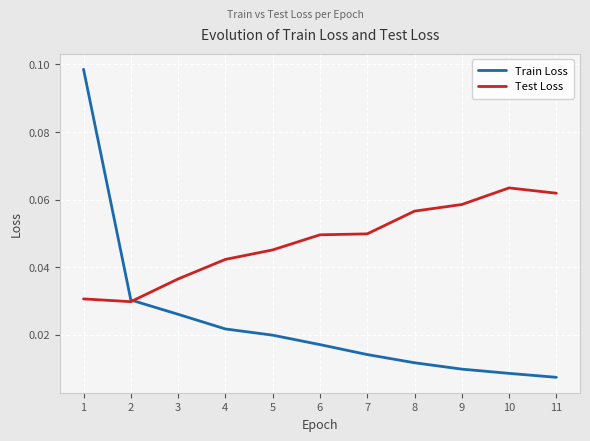

Which series has the widest spread of values?

Train Loss